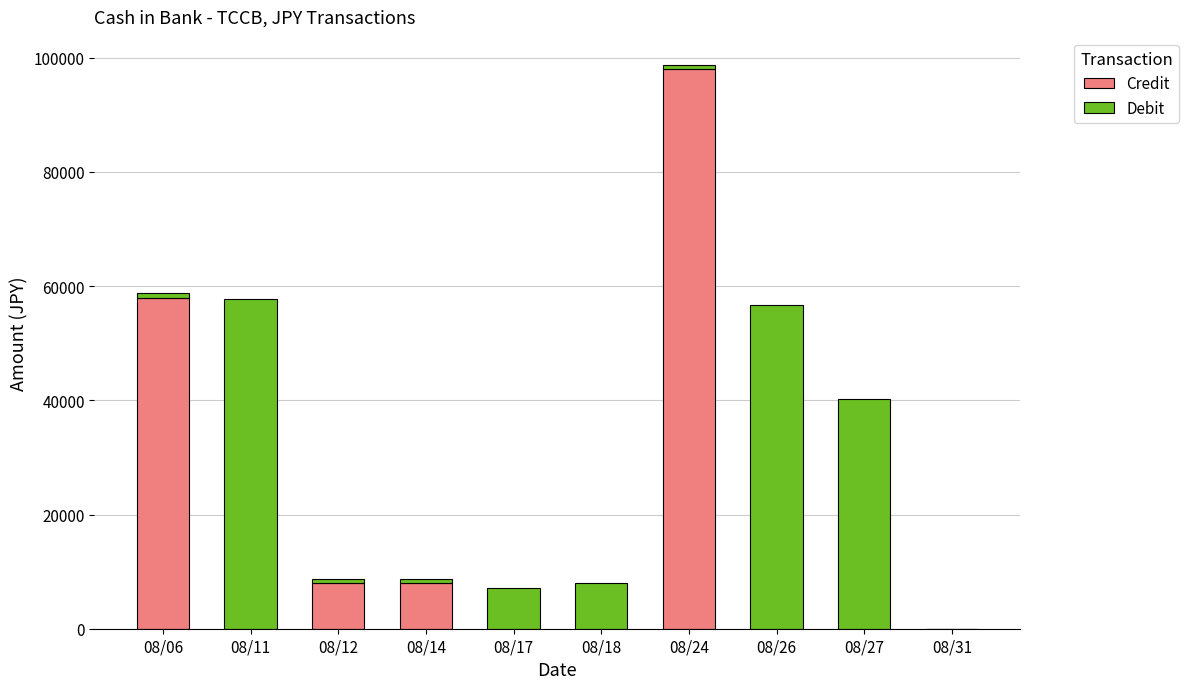

What is the sum of all Credit values?

172000